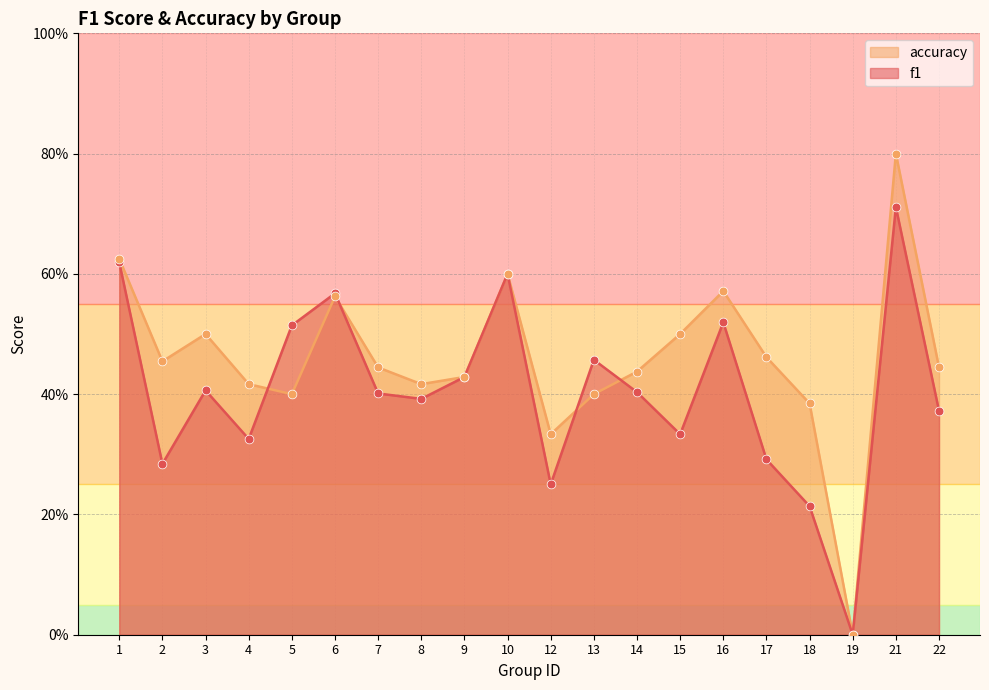

At which category is the sum across all series the highest?

21